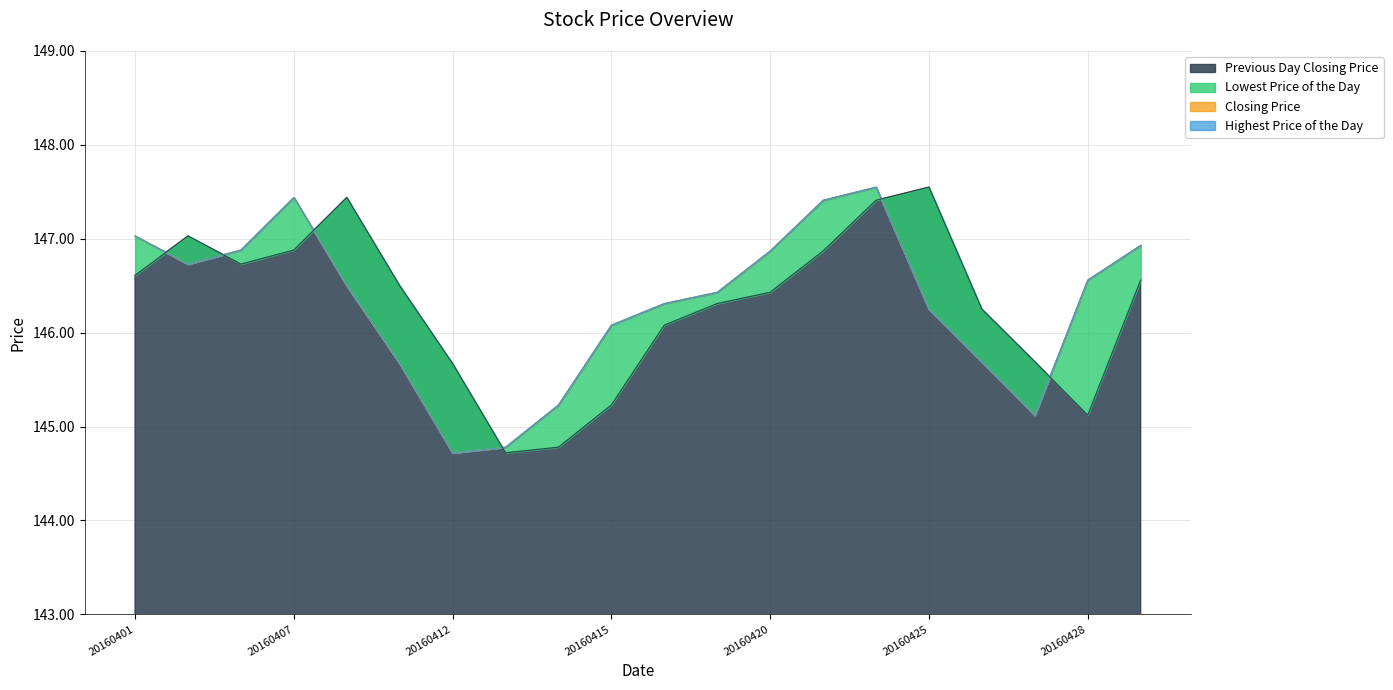

Reading left to right, extract all data points from this chart.

Lowest Price of the Day: 20160401=147.0	20160405=146.7	20160406=146.9	20160407=147.4	20160408=146.5	20160411=145.7	20160412=144.7	20160413=144.8	20160414=145.2	20160415=146.1	20160418=146.3	20160419=146.4	20160420=146.9	20160421=147.4	20160422=147.6	20160425=146.2	20160426=145.7	20160427=145.1	20160428=146.6	20160429=146.9
Highest Price of the Day: 20160401=147.0	20160405=146.7	20160406=146.9	20160407=147.4	20160408=146.5	20160411=145.7	20160412=144.7	20160413=144.8	20160414=145.2	20160415=146.1	20160418=146.3	20160419=146.4	20160420=146.9	20160421=147.4	20160422=147.6	20160425=146.2	20160426=145.7	20160427=145.1	20160428=146.6	20160429=146.9
Closing Price: 20160401=147.0	20160405=146.7	20160406=146.9	20160407=147.4	20160408=146.5	20160411=145.7	20160412=144.7	20160413=144.8	20160414=145.2	20160415=146.1	20160418=146.3	20160419=146.4	20160420=146.9	20160421=147.4	20160422=147.6	20160425=146.2	20160426=145.7	20160427=145.1	20160428=146.6	20160429=146.9
Previous Day Closing Price: 20160401=146.6	20160405=147.0	20160406=146.7	20160407=146.9	20160408=147.4	20160411=146.5	20160412=145.7	20160413=144.7	20160414=144.8	20160415=145.2	20160418=146.1	20160419=146.3	20160420=146.4	20160421=146.9	20160422=147.4	20160425=147.6	20160426=146.2	20160427=145.7	20160428=145.1	20160429=146.6